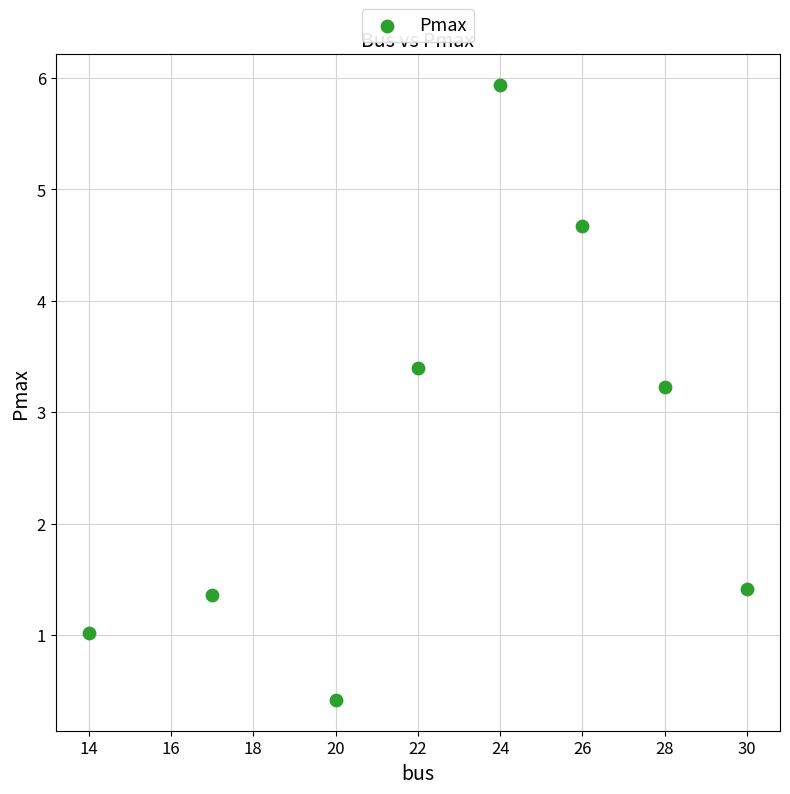

What Y value in the scatter plot is closest to 3?

3.2